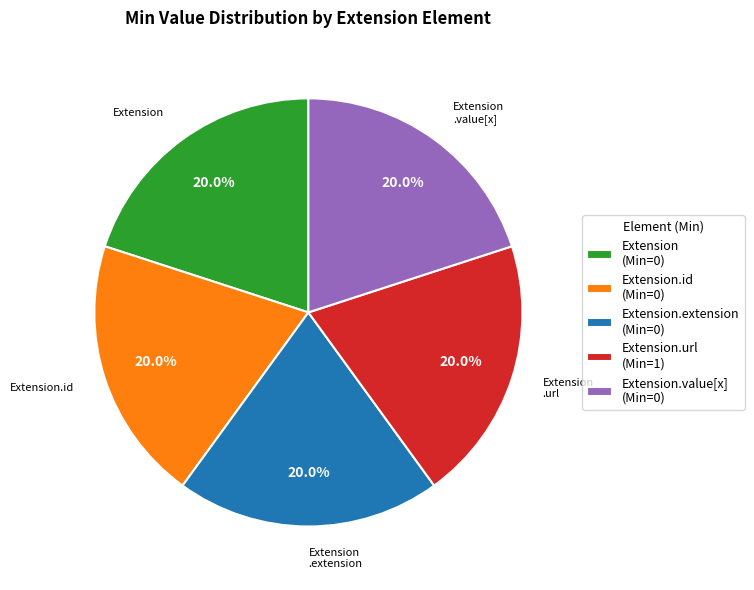

Is there any slice that represents more than half of the pie?

No